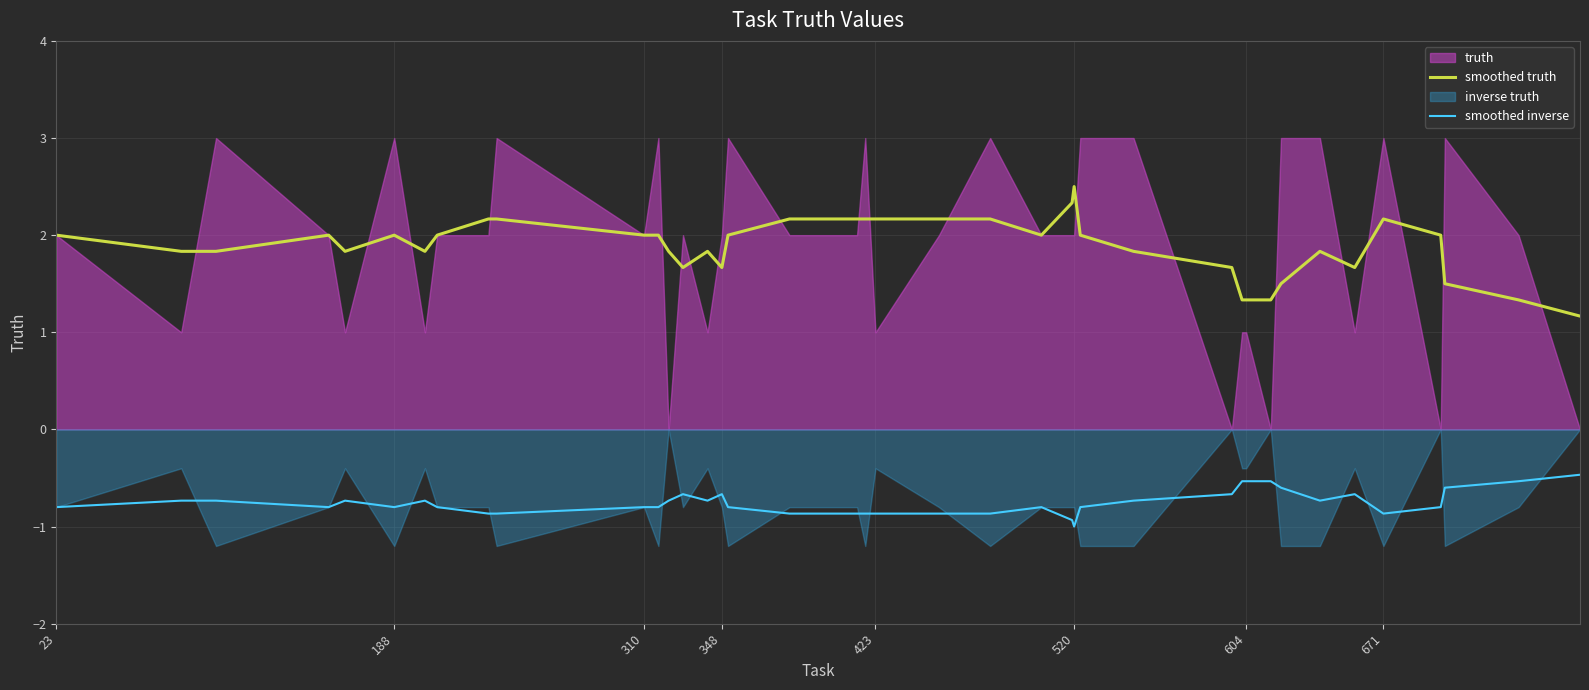

True or false: smoothed inverse and smoothed truth cross at least once.

False